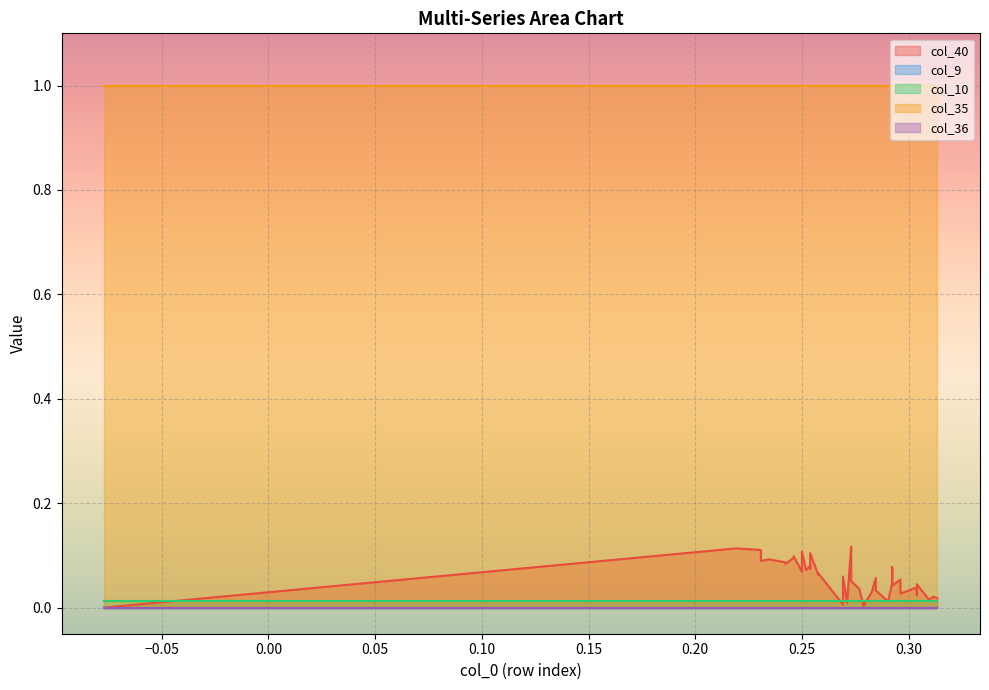

What is the value of the col_35 point at the 12th from the left?

1.0